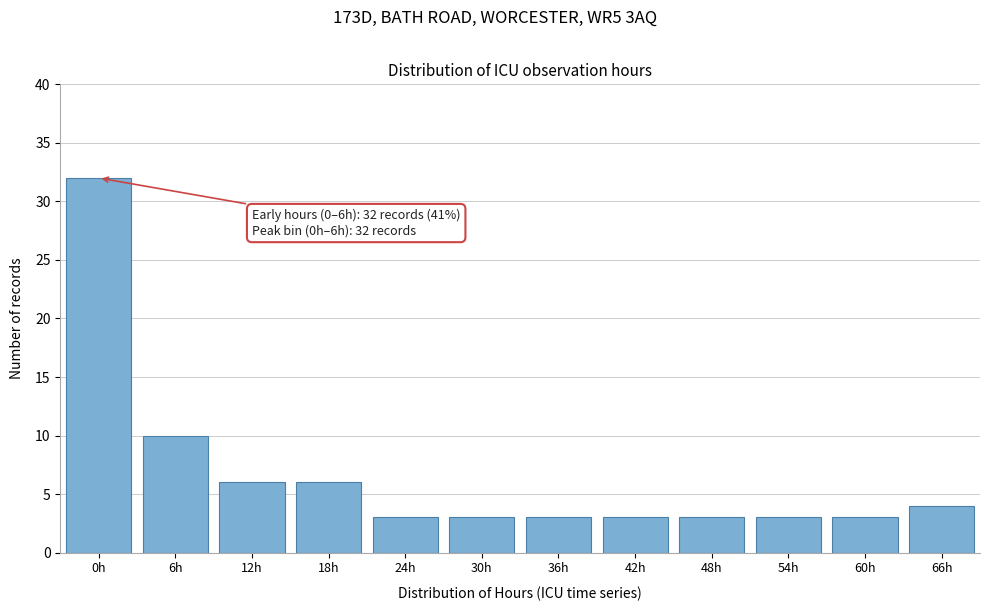

Reading right to left, list all the values displayed in this chart.

4	3	3	3	3	3	3	3	6	6	10	32